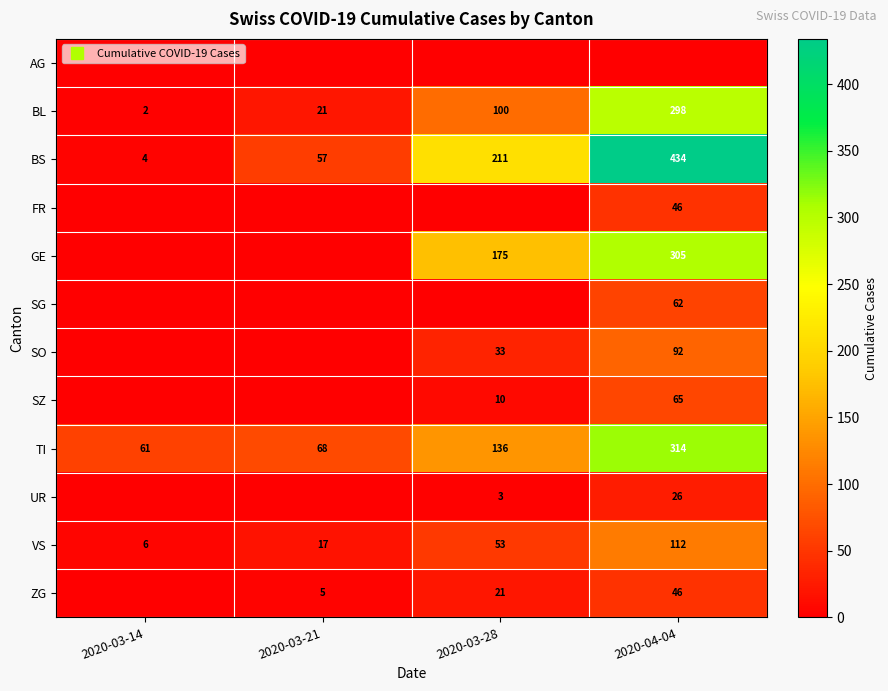

List the labels in order of SG value, smallest first.

2020-03-14, 2020-03-21, 2020-03-28, 2020-04-04